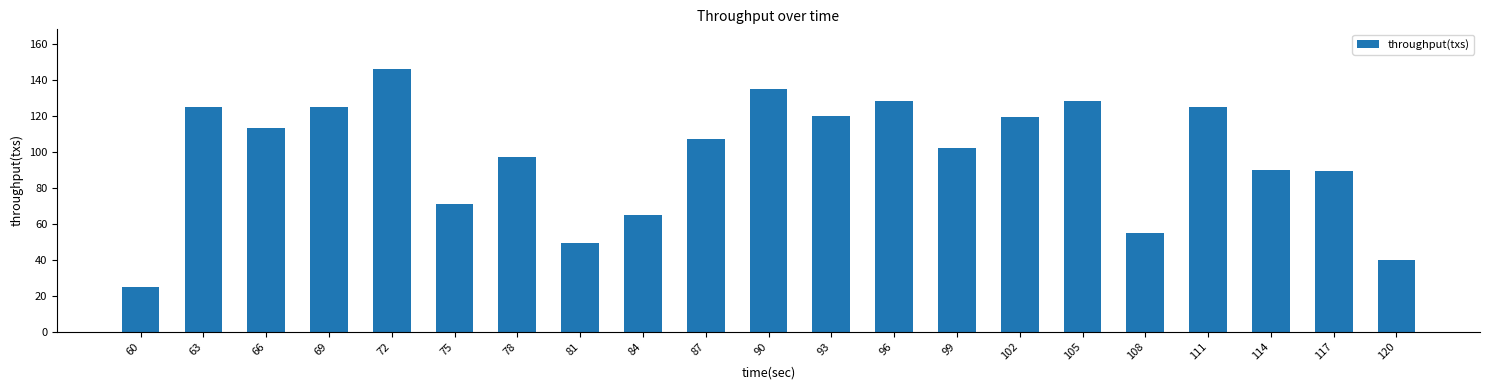

The value at 75 is 71. True or false?

True